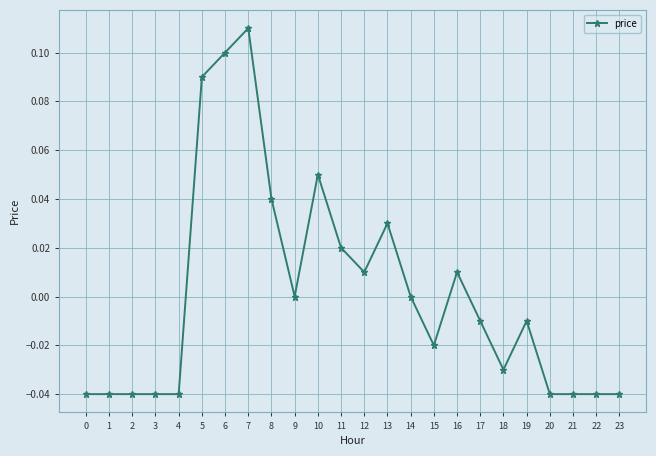

Count the number of categories in the chart.

24